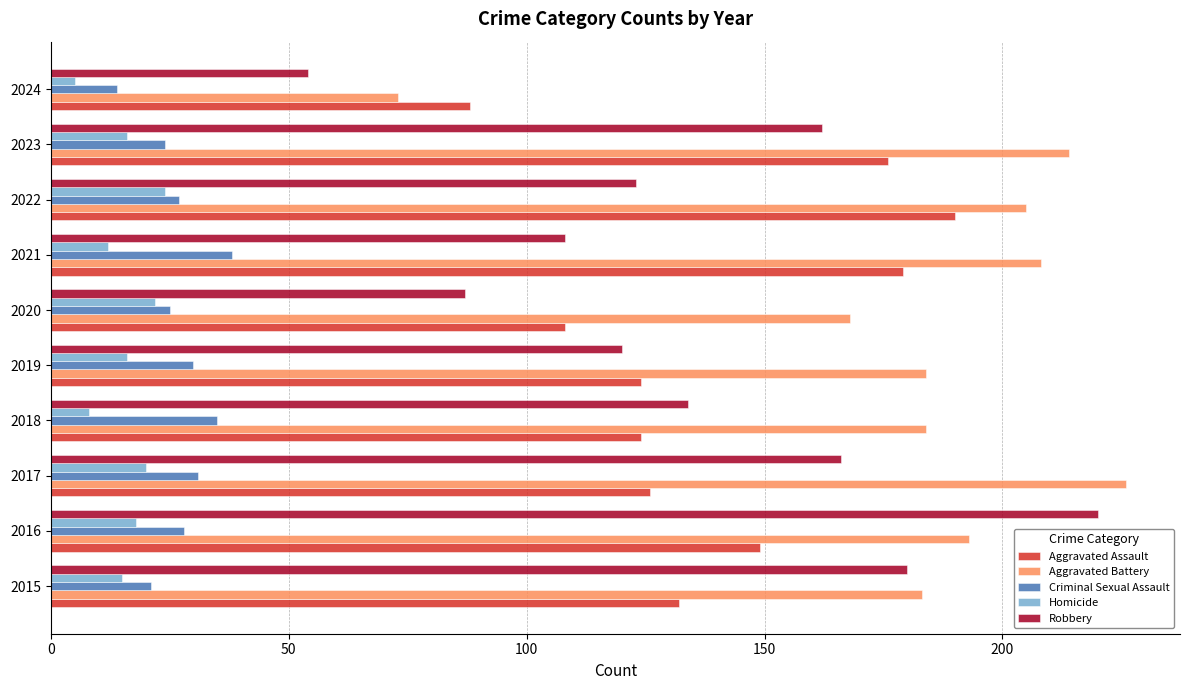

Rank the series at 2021 from highest to lowest value.

Aggravated Battery, Aggravated Assault, Robbery, Criminal Sexual Assault, Homicide